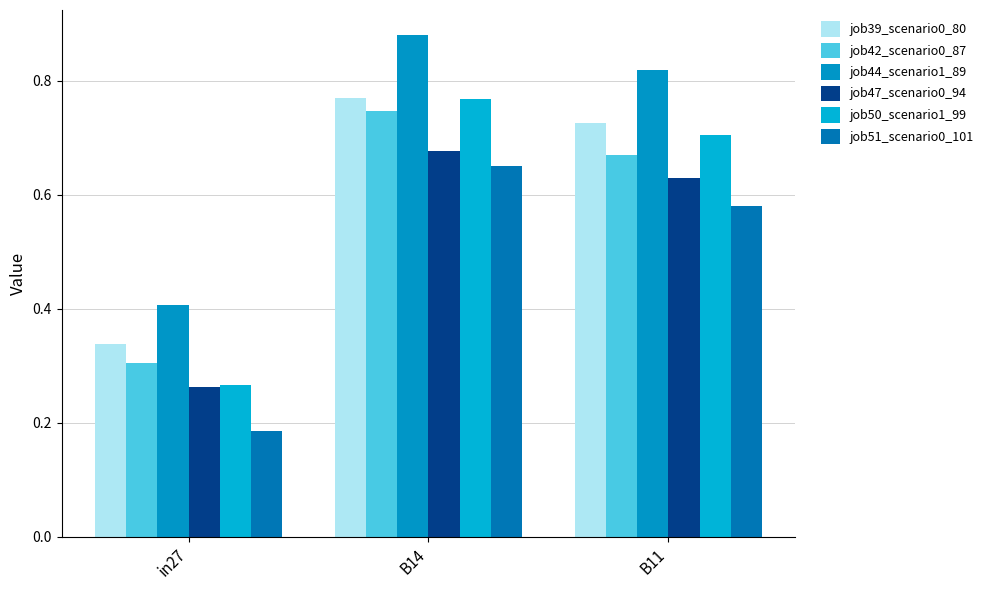

At how many categories does at least one series exceed 0?

3